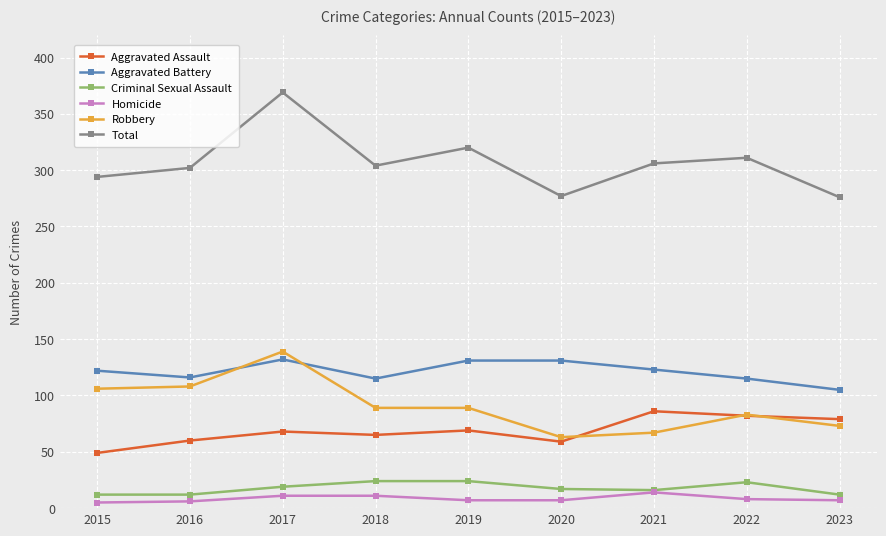

List the series in order of their peak value, highest first.

Total, Robbery, Aggravated Battery, Aggravated Assault, Criminal Sexual Assault, Homicide